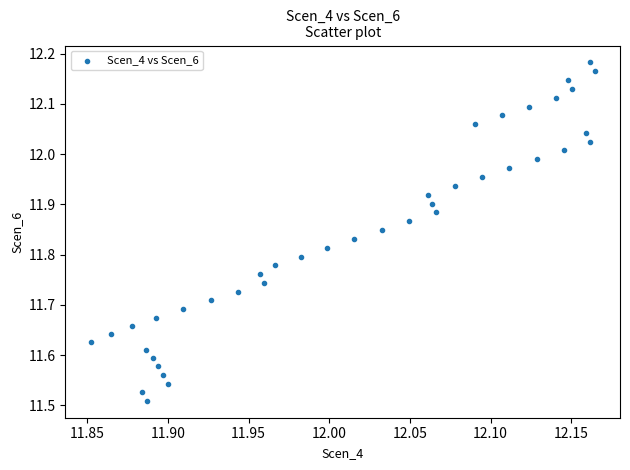

What is the range of Y values (max minus min)?

0.7